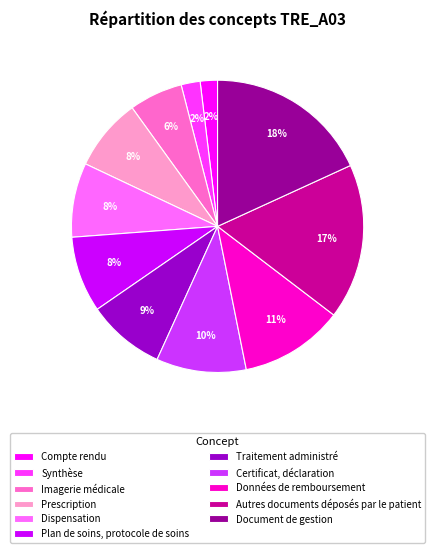

Combined, do Synthèse and Imagerie médicale account for over 50%?

No